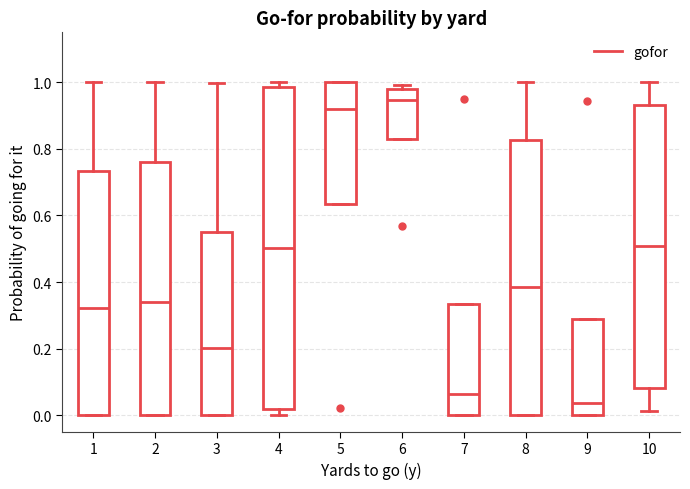

Where does the median line of the box at x = 2 sit on the y-axis? The values are not printed on the chart, so give them approximately, as read against the axis.

0.34